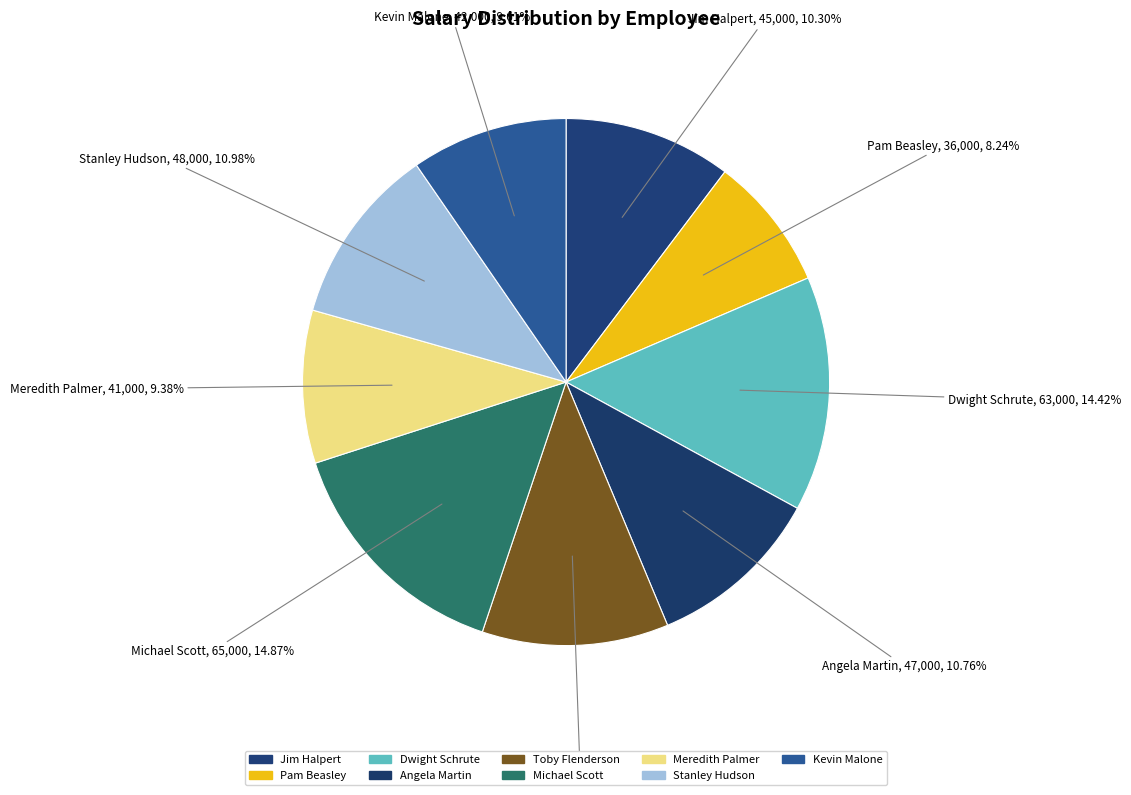

To the nearest percent, what is the combined percentage of Dwight Schrute and Meredith Palmer?

24%